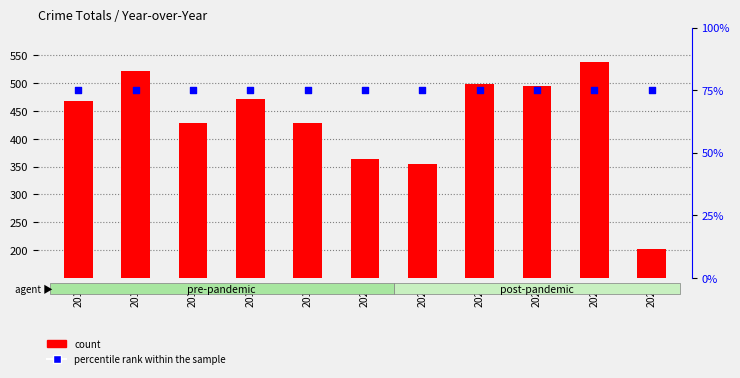

Is the value of count at 2021 greater than the value of percentile rank within the sample at 2016?

Yes